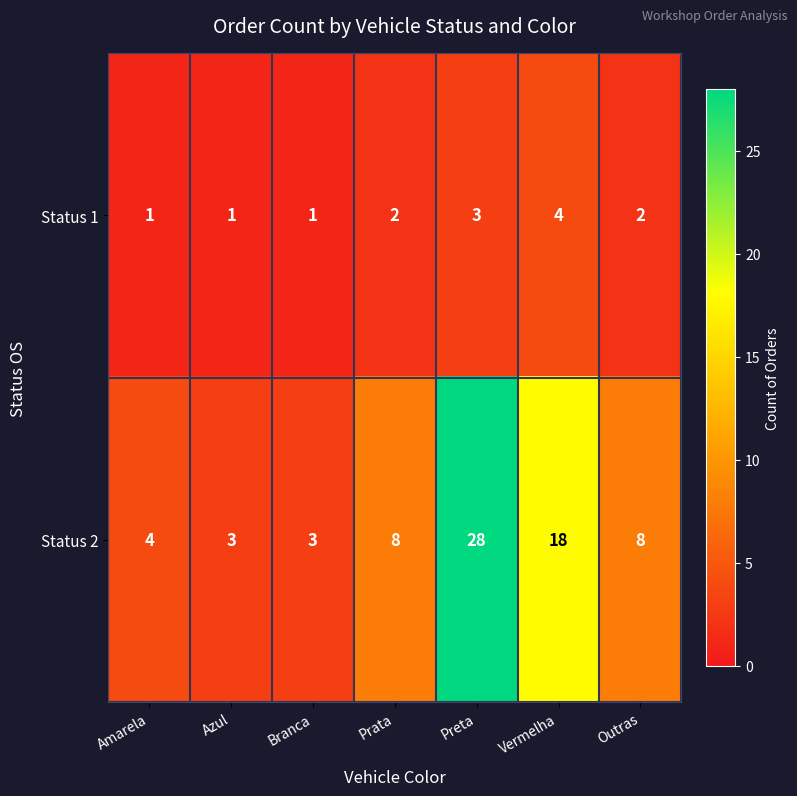

How many categories are shown in the chart?

7